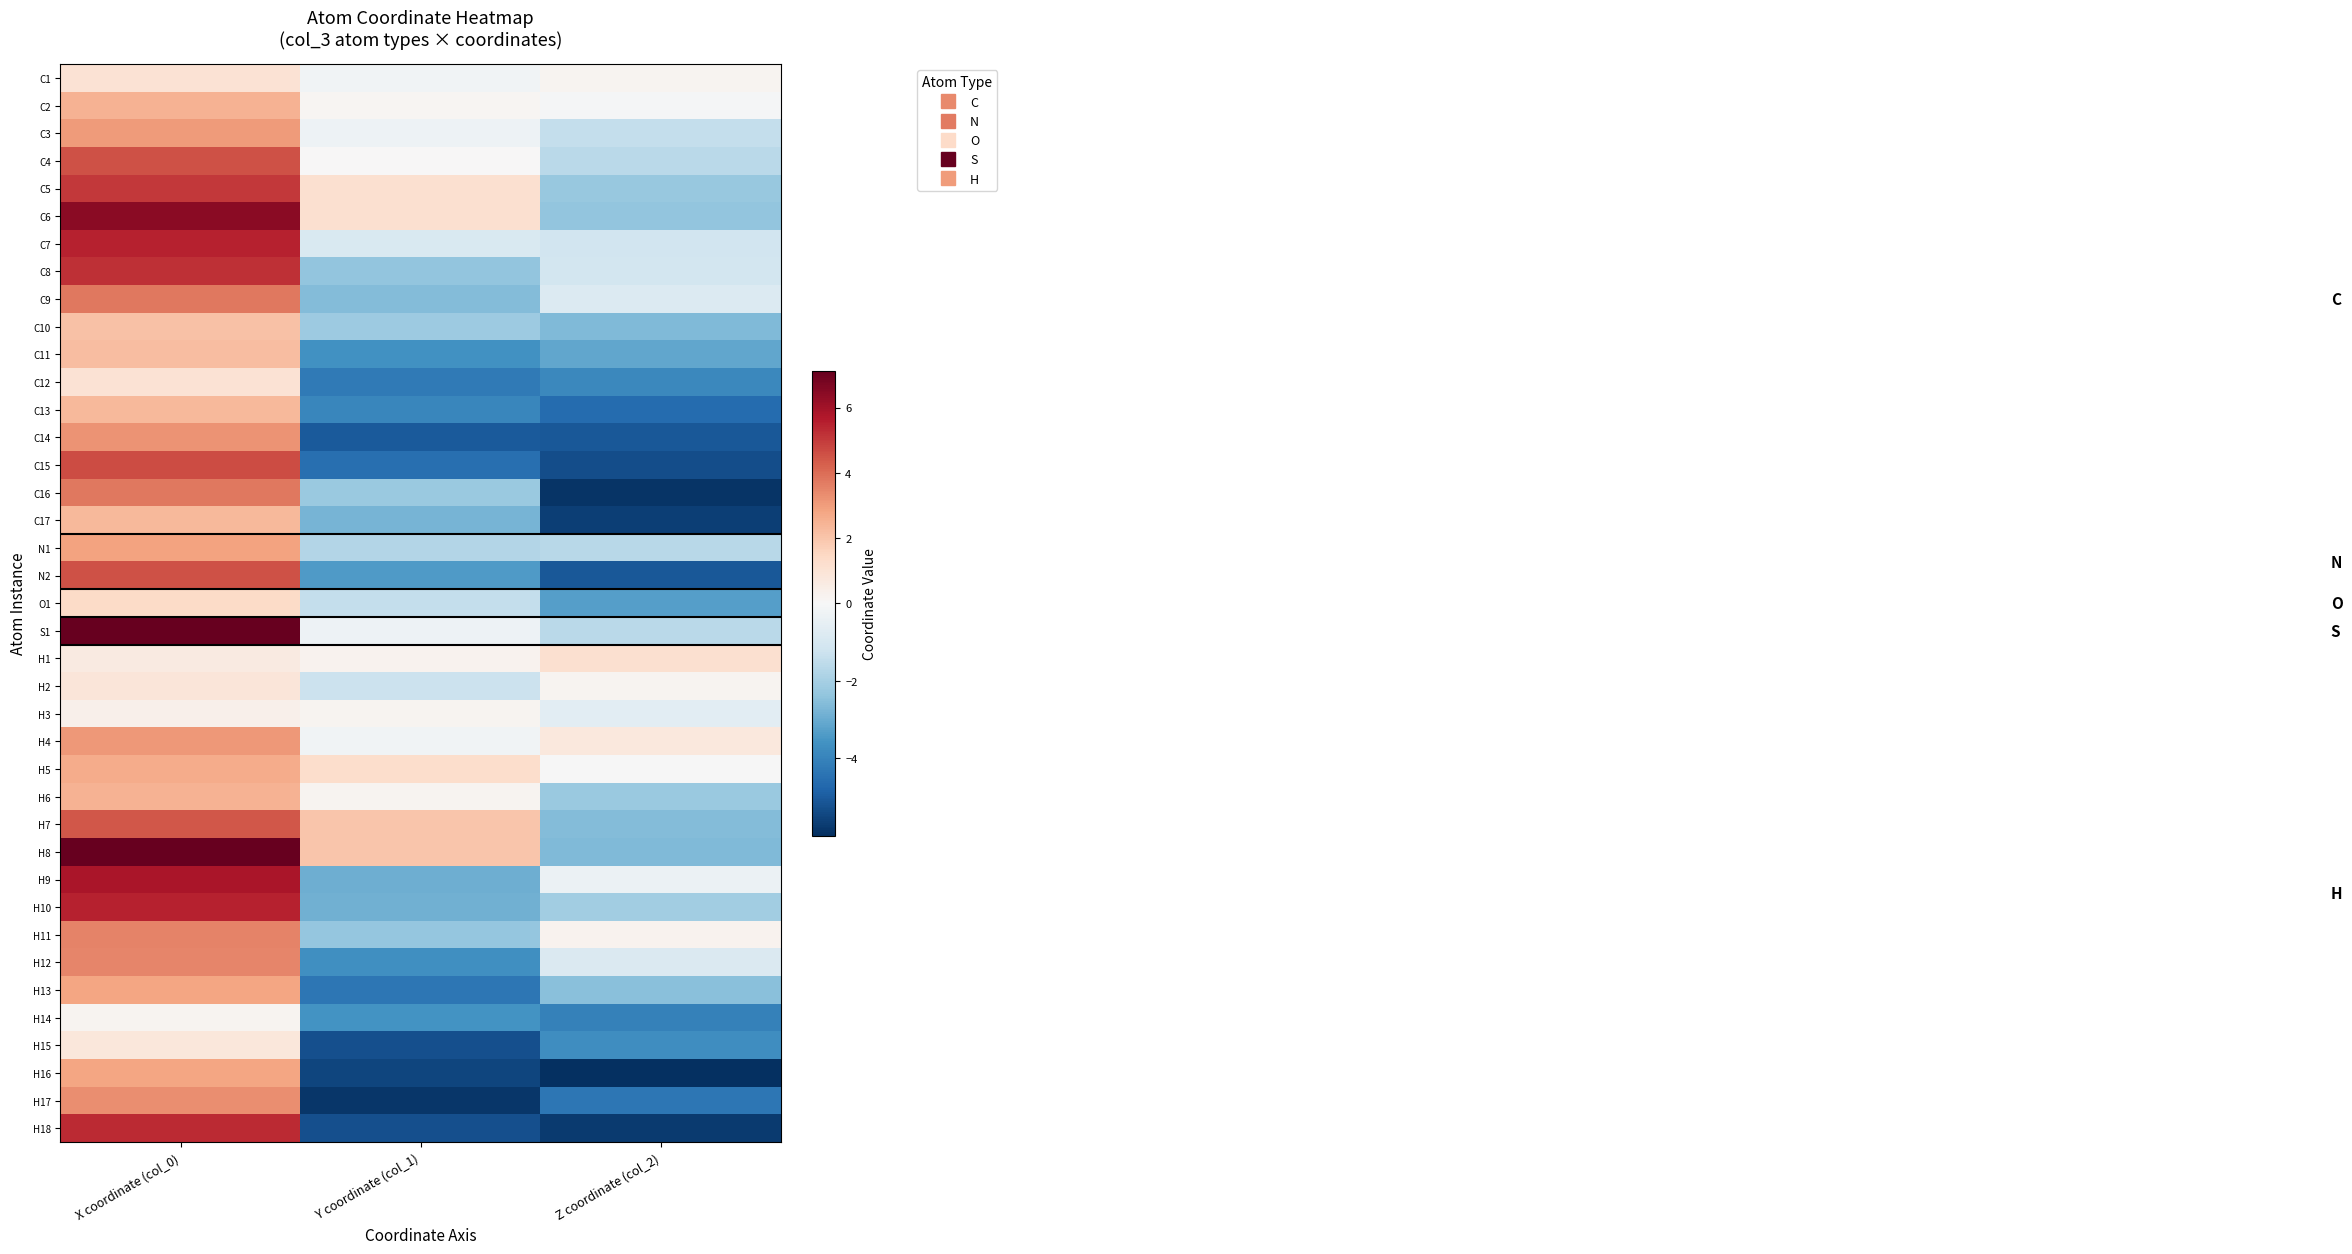

Count the number of categories in the chart.

3